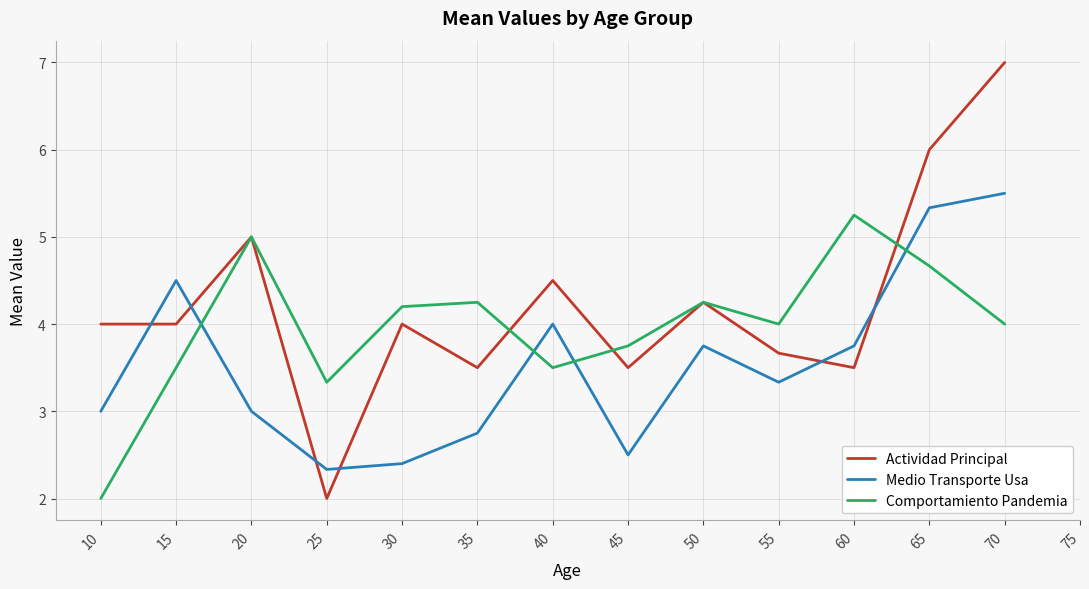

What is the difference between the second highest and second lowest values in the Comportamiento Pandemia series?

1.7